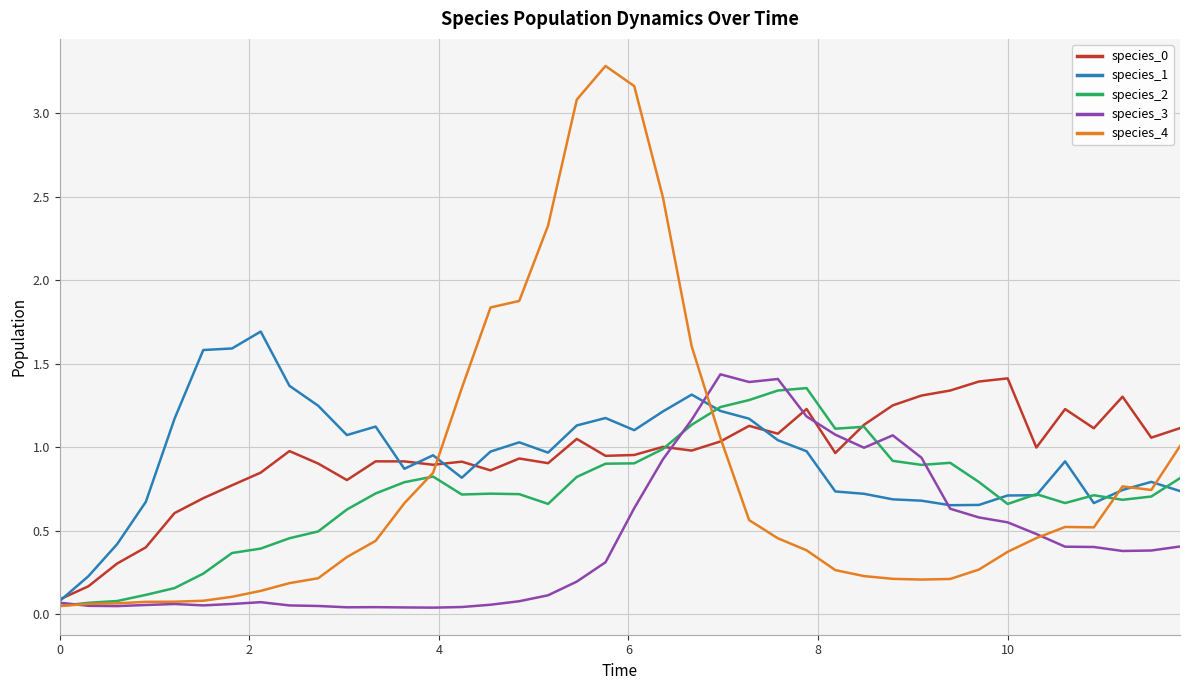

At how many categories does at least one series exceed 2?

5